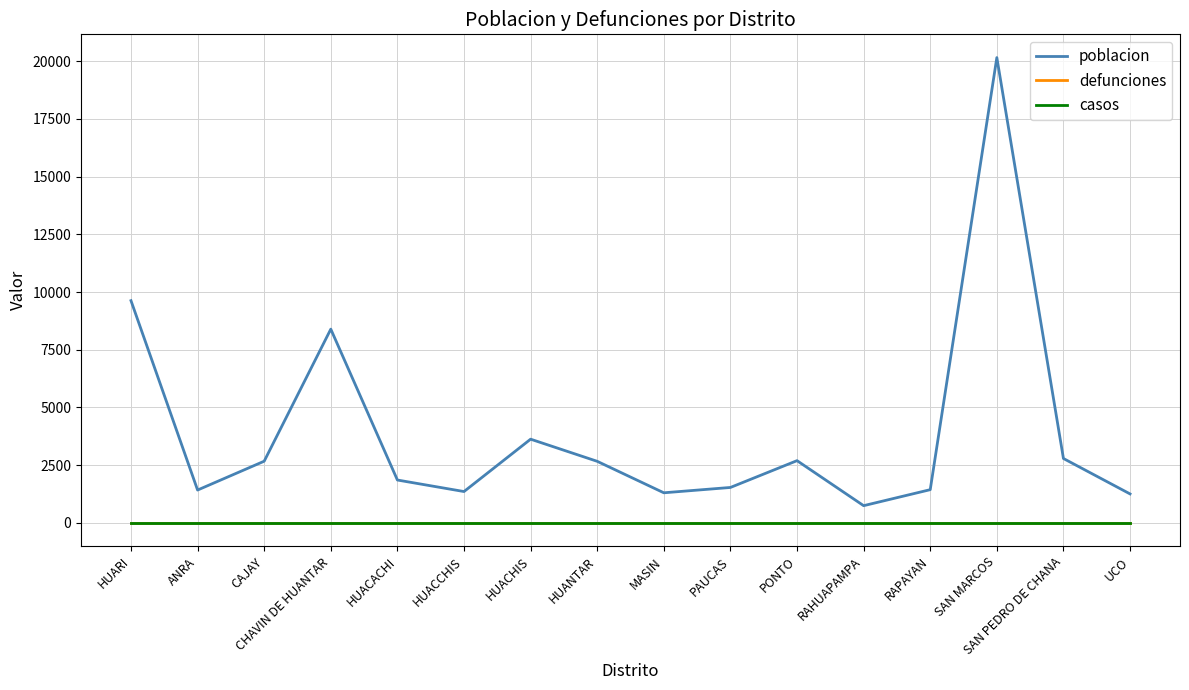

Where is defunciones nearest to the value 0?

HUARI